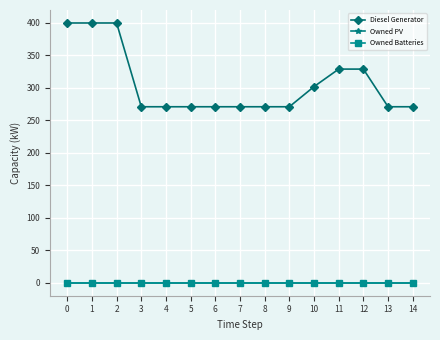

Rank the categories by Owned PV value from lowest to highest.

0, 1, 2, 3, 4, 5, 6, 7, 8, 9, 10, 11, 12, 13, 14